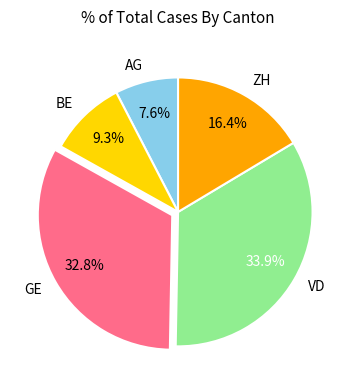

To the nearest percent, what portion does BE represent?

9%